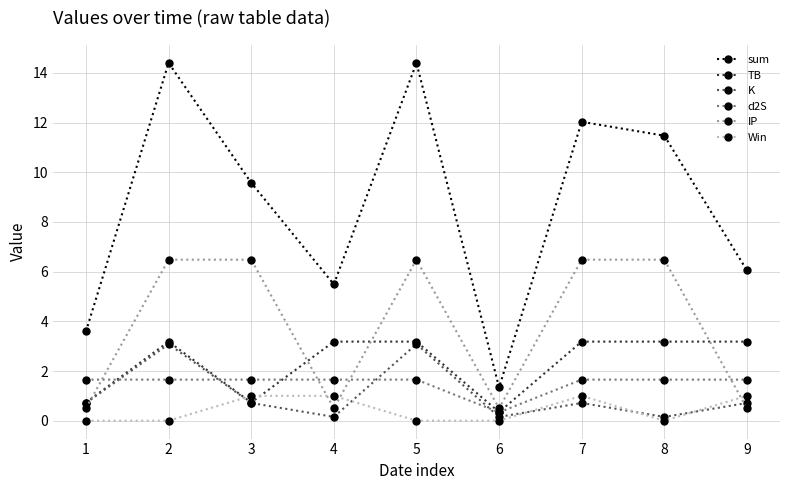

What is the lowest value of the TB series?

0.3